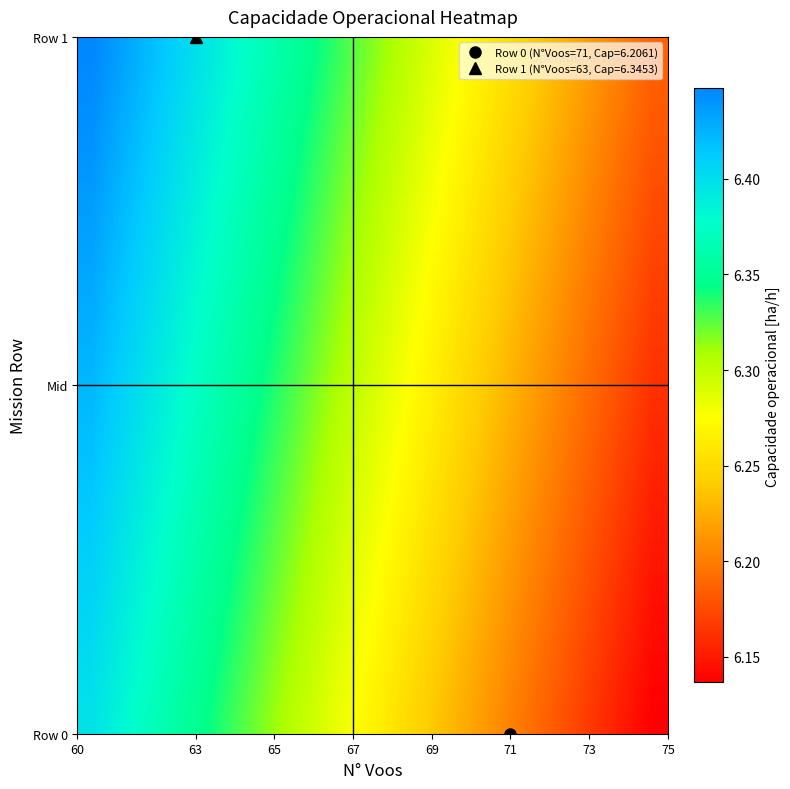

How many categories are shown in the chart?

20